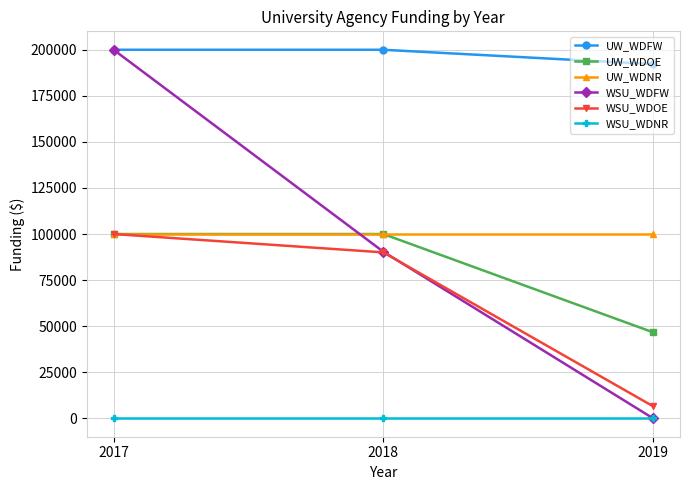

What is the difference between the UW_WDOE values at 2017 and 2019?

53325